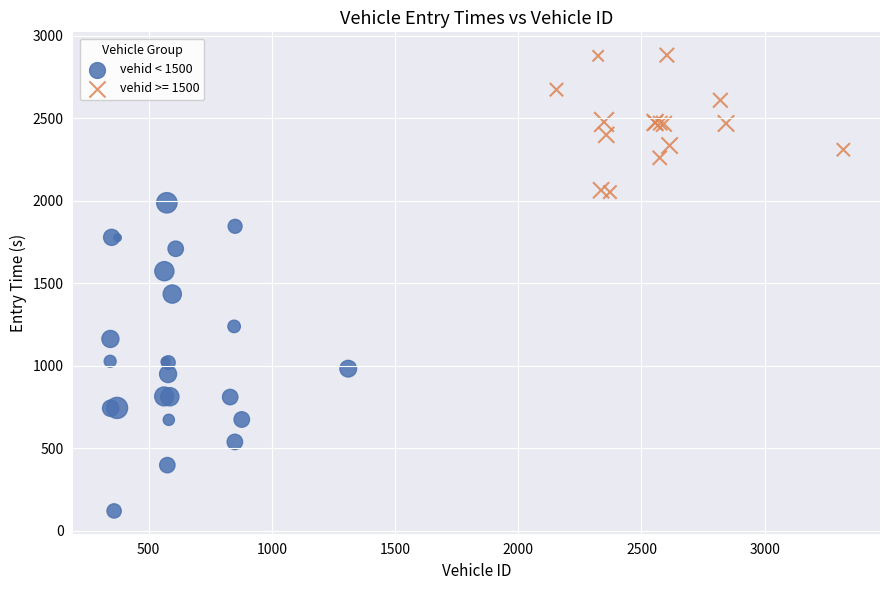

Which series contains the highest Y value?

vehid >= 1500